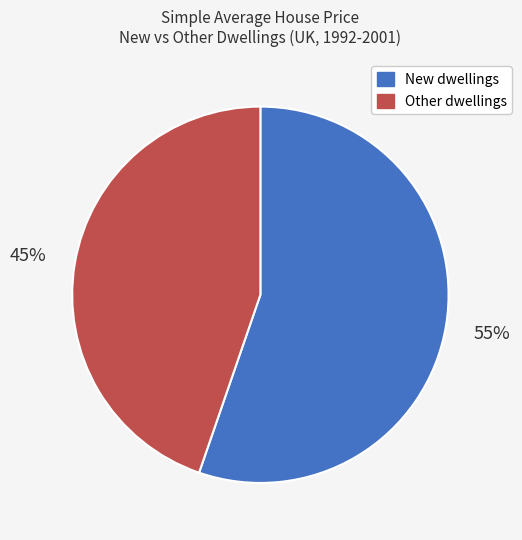

Is it true that New dwellings is 55% of the pie?

True